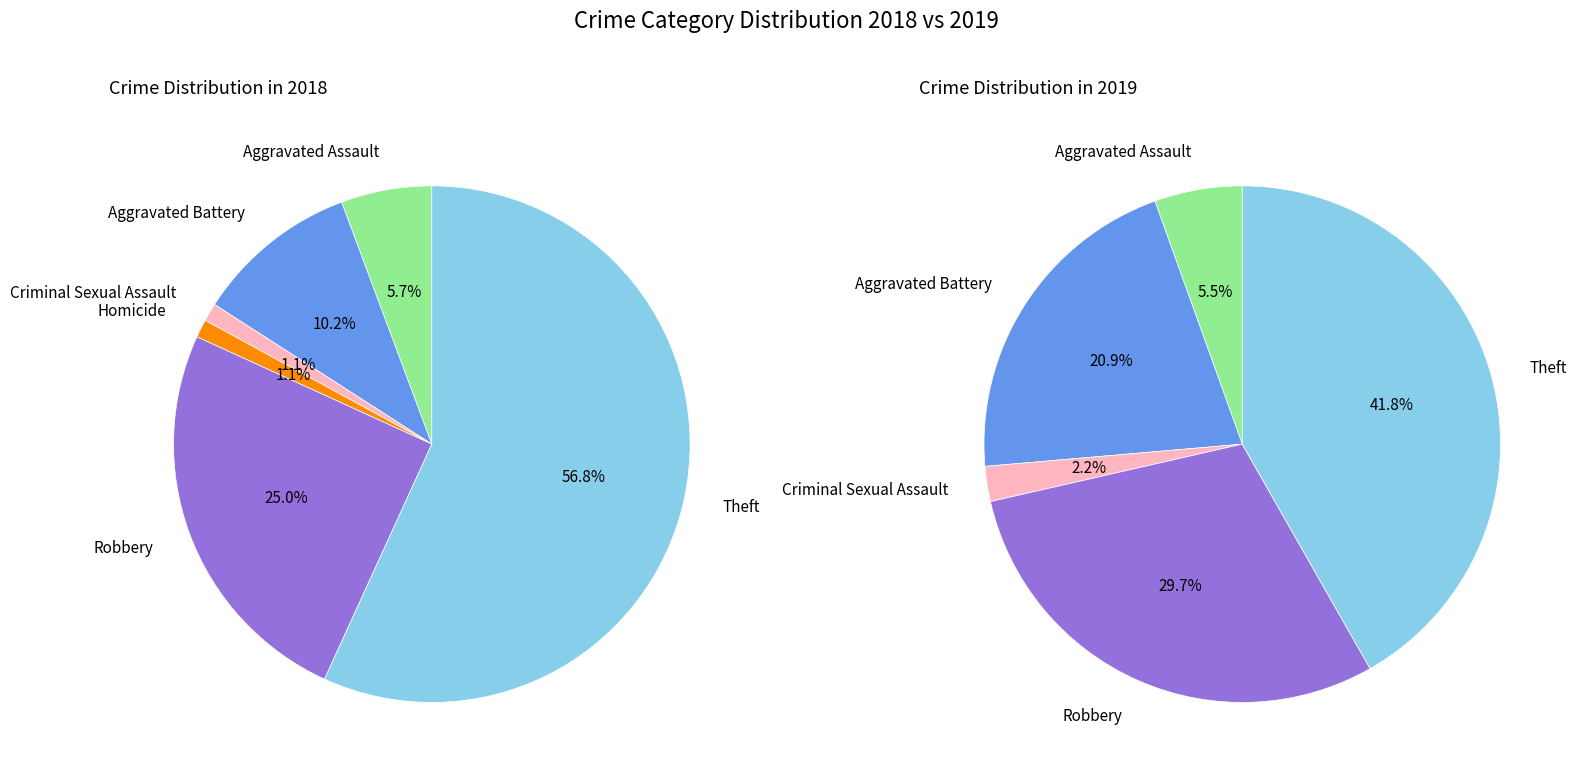

To the nearest percent, what is the difference between the largest and smallest slice percentages?

56%